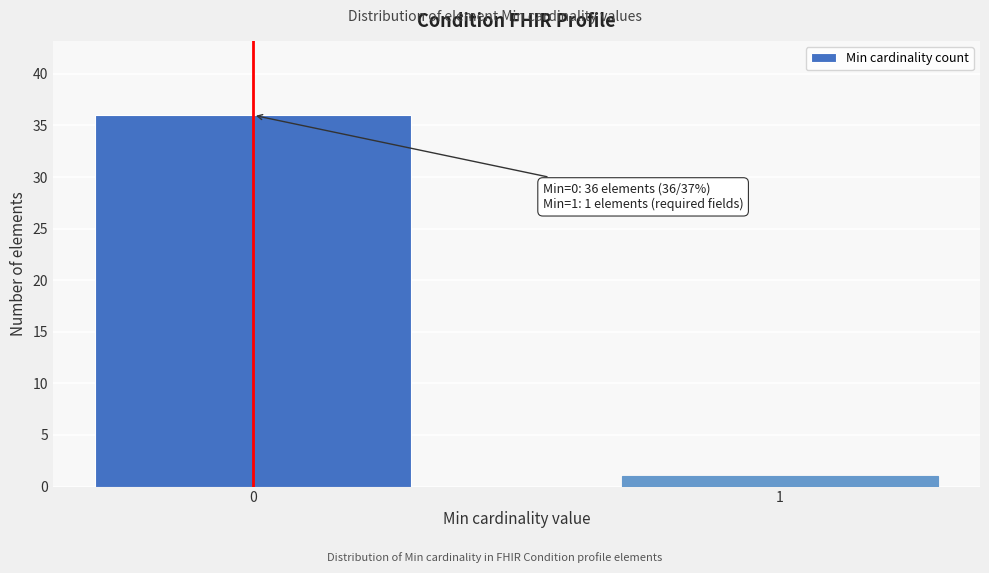

Reading left to right, transcribe all the data shown in this chart.

36	1